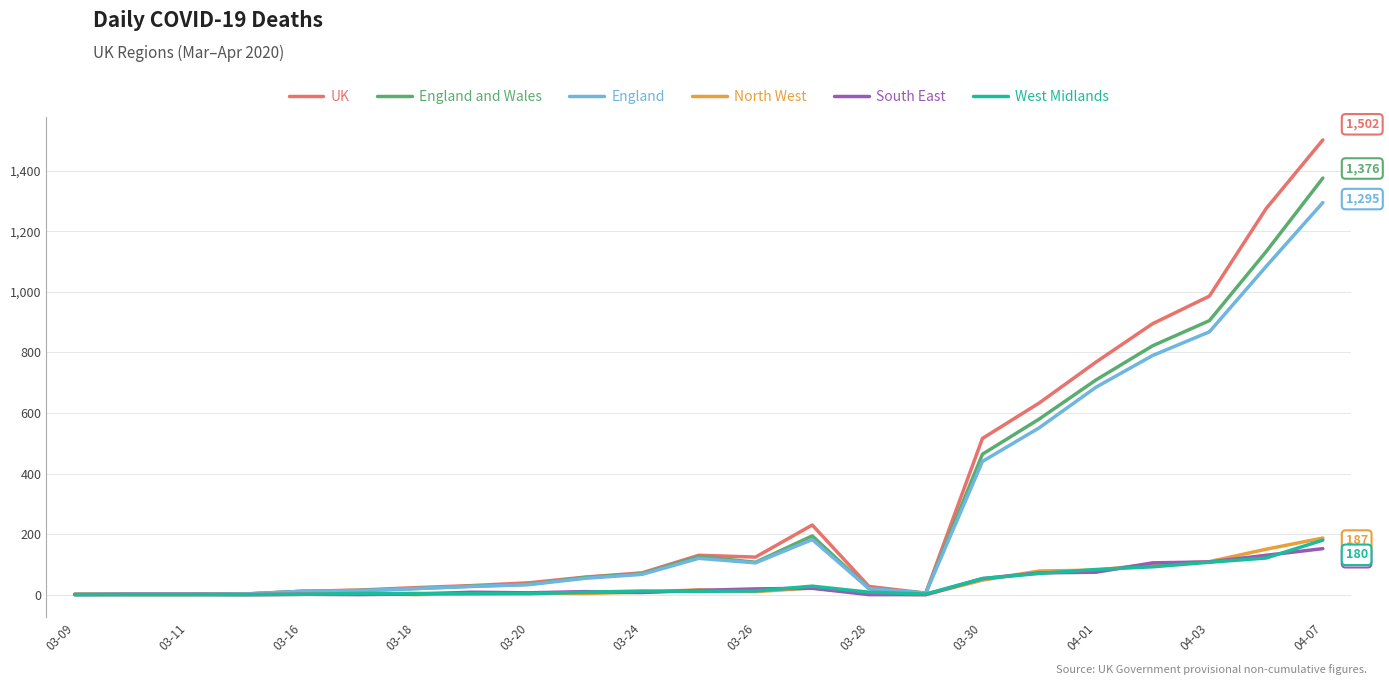

Which series has the largest range (max minus min)?

UK